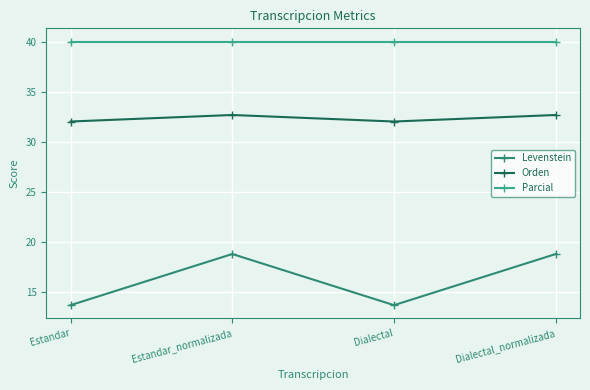

What is the total value across all series at Dialectal?

85.6